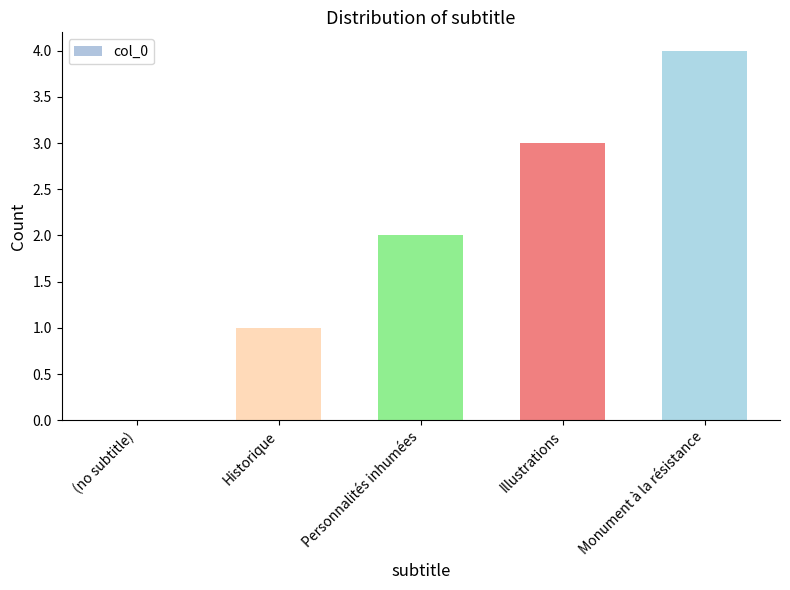

The chart shows a value of 0 at (no subtitle). True or false?

True